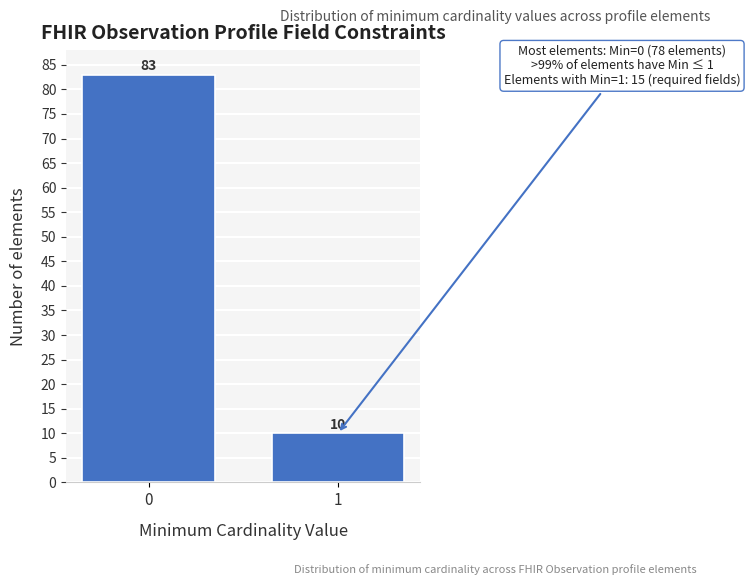

Reading left to right, extract all data points from this chart.

0=83	1=10